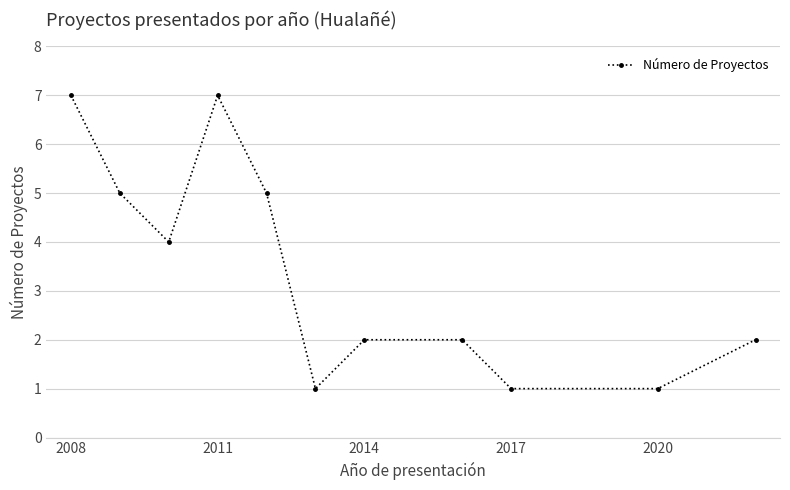

What is the maximum value shown in the chart?

7